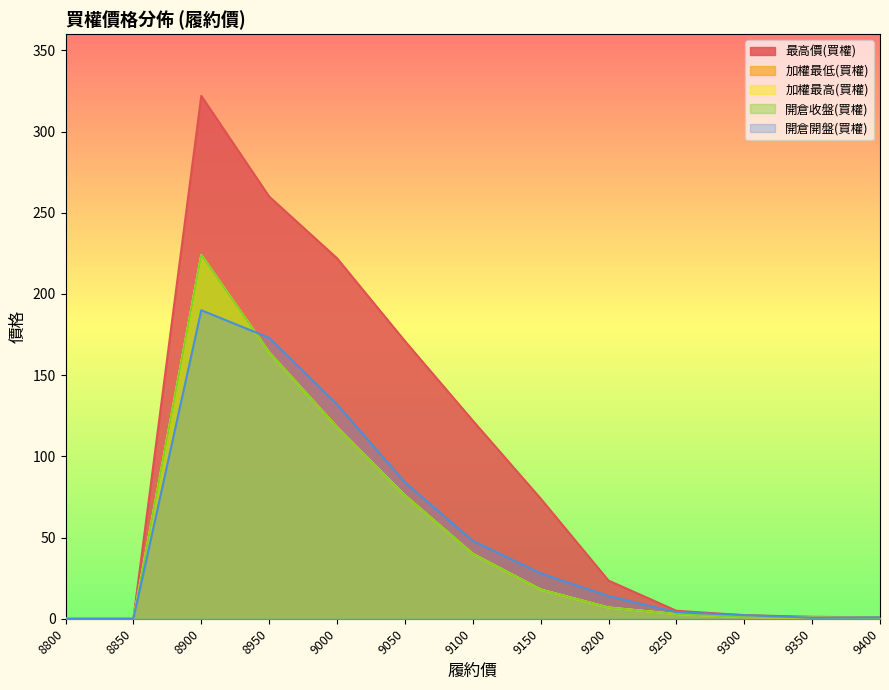

What is the difference between the maximum and minimum values in the 最高價(買權) series?

322.0